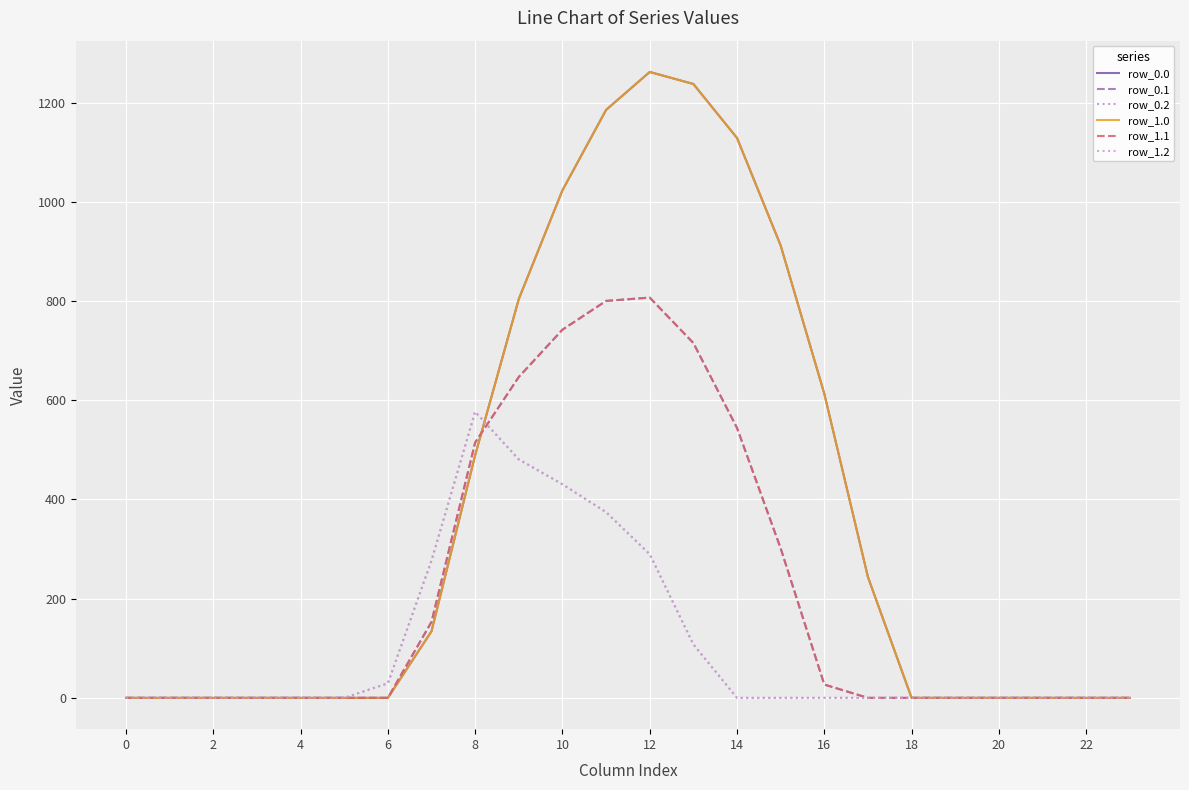

Which label corresponds to the largest value in the chart?

12